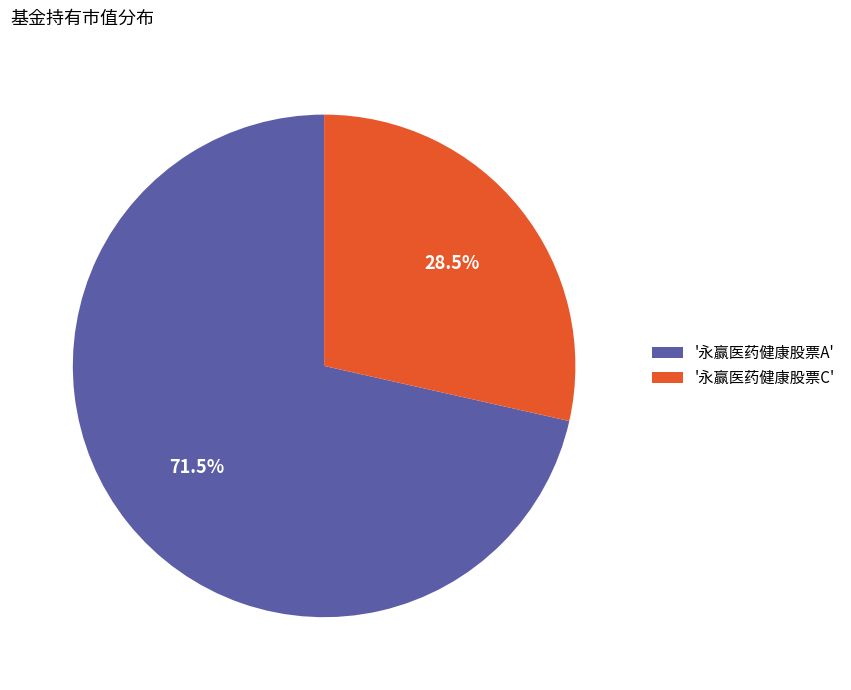

Is the sum of '永赢医药健康股票C' and '永赢医药健康股票A' greater than half?

Yes